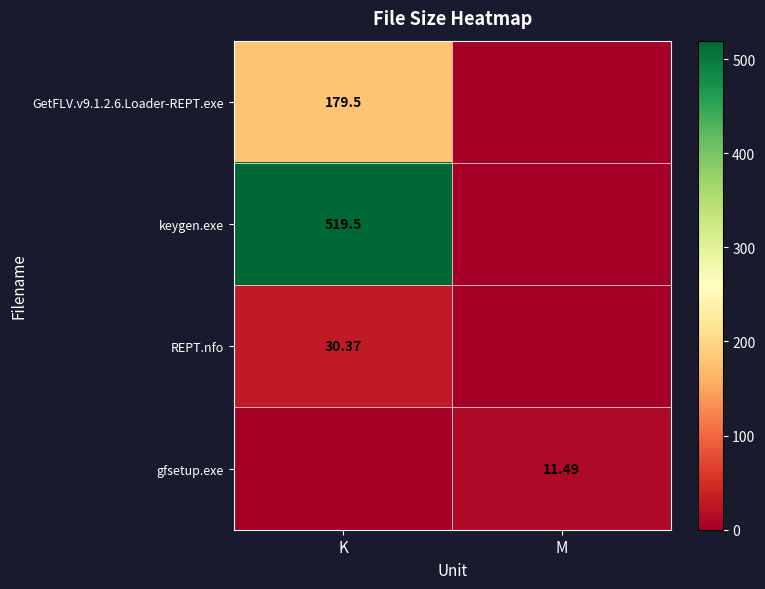

What is the difference between the REPT.nfo values at K and M?

30.4